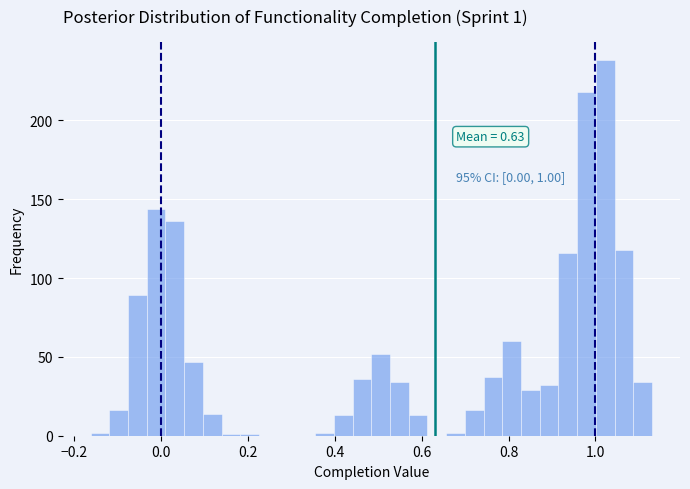

Read against the x-axis, roughly where is the centre of the tallest bar?

1.02